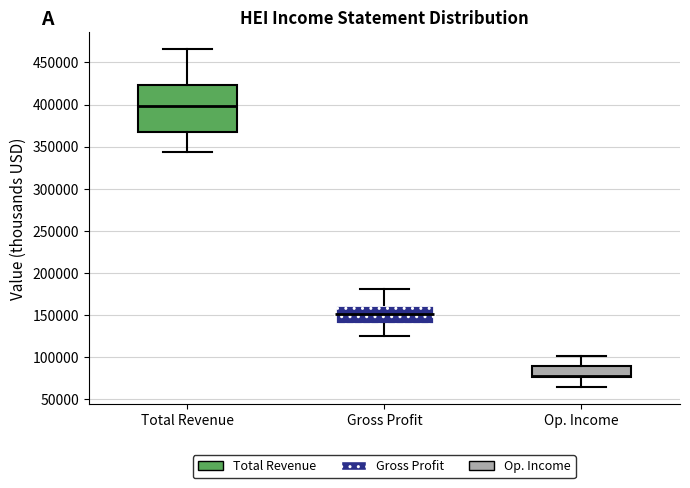

Comparing the boxes themselves (not the whiskers), which one is the tallest?

Total Revenue